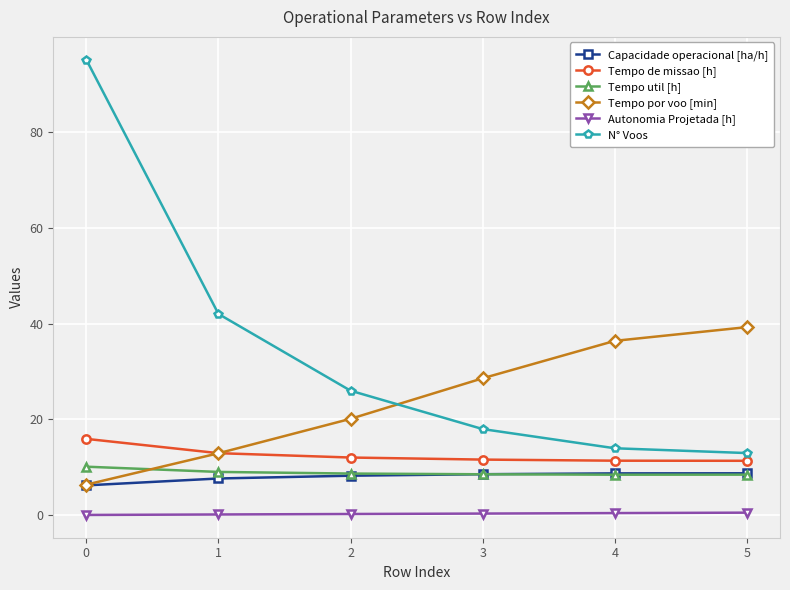

What is the total value across all series at 1?

84.9